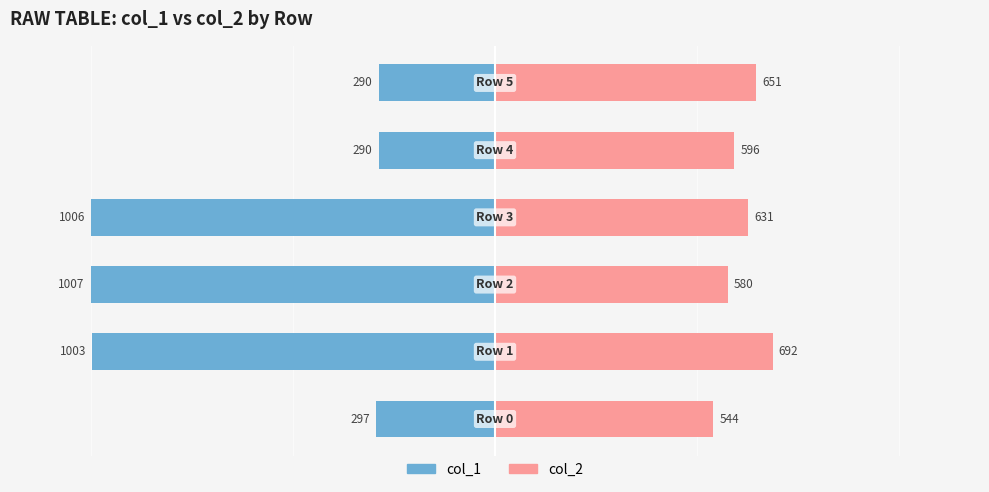

Rank the categories by col_2 (Female-side) value from highest to lowest.

1, 5, 3, 4, 2, 0